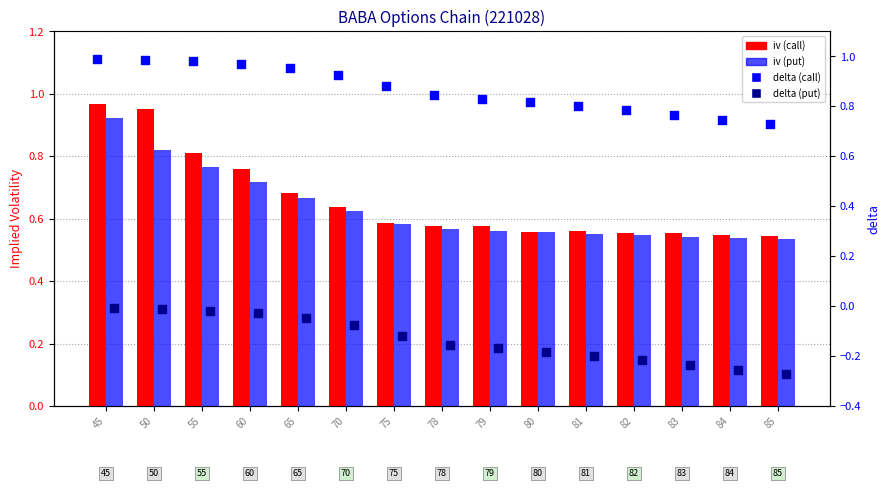

Which series contains the highest Y value?

delta (call)